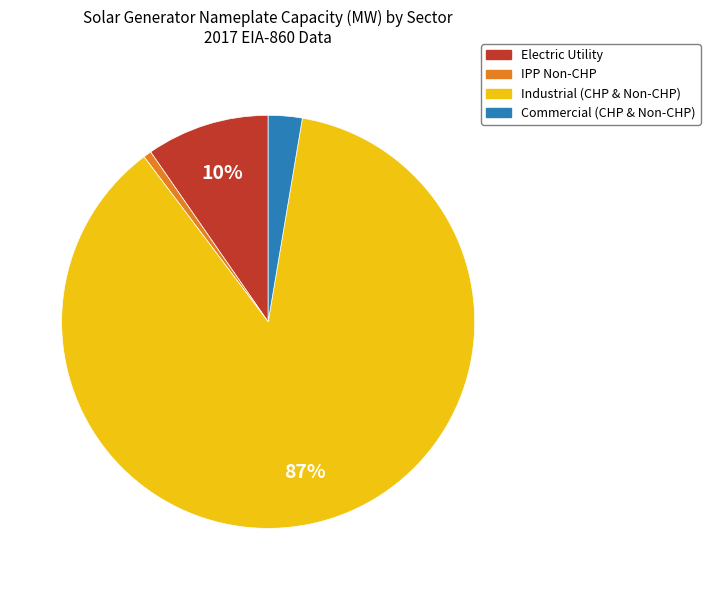

To the nearest percent, what is the average slice percentage?

25%